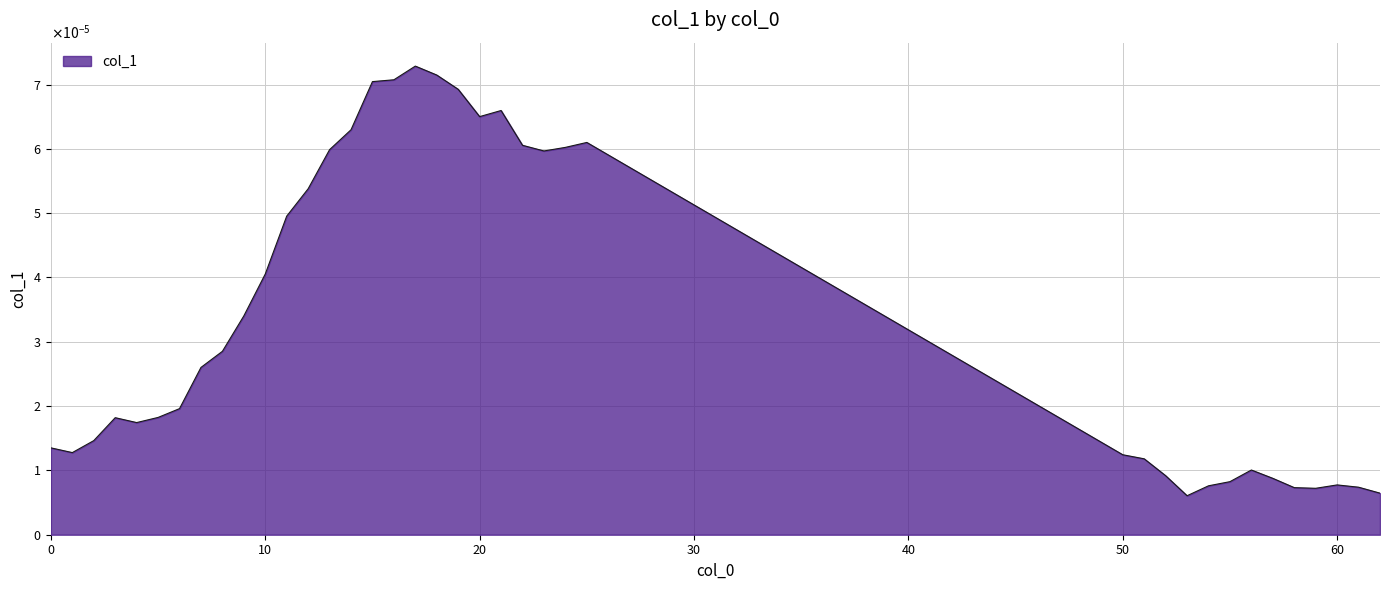

Does the chart have visible grid lines?

Yes